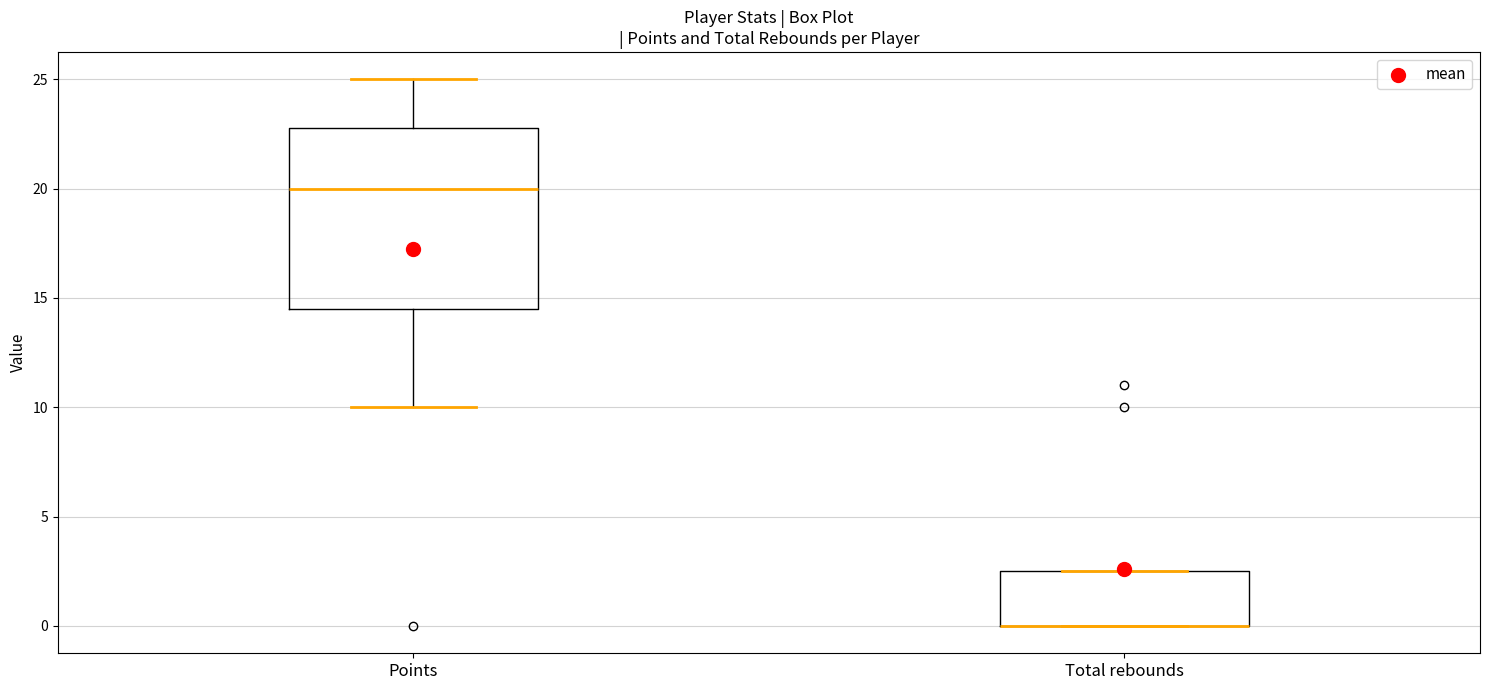

Comparing the boxes themselves (not the whiskers), which one is the tallest?

Points